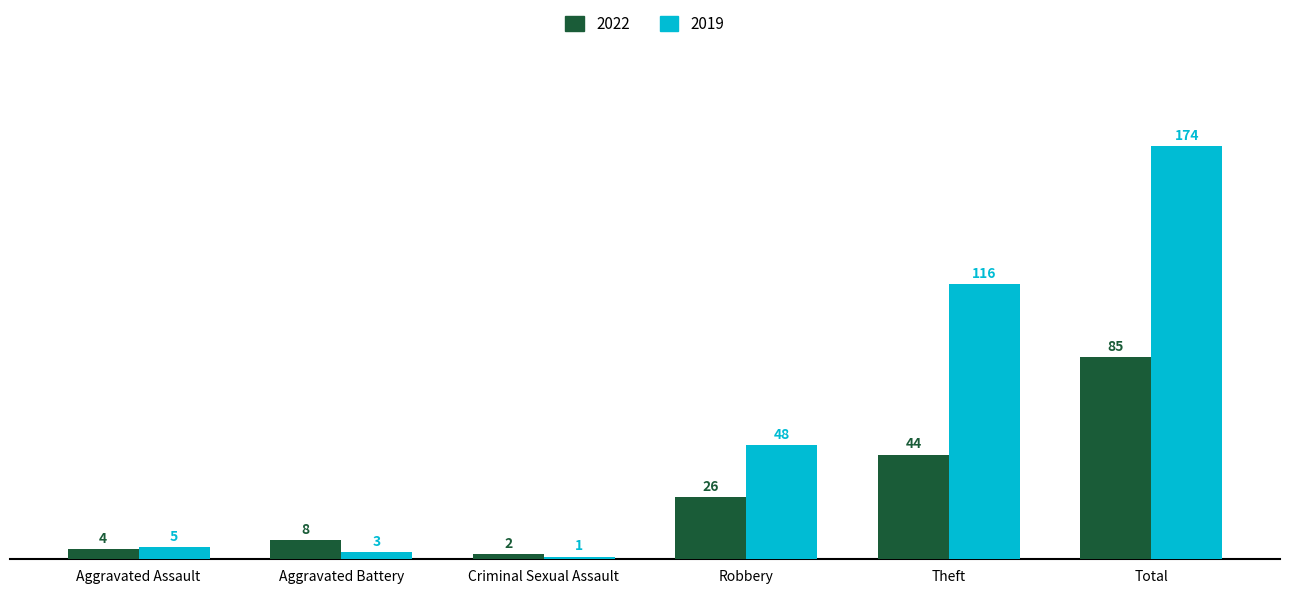

Which series has the largest total across all categories?

2019